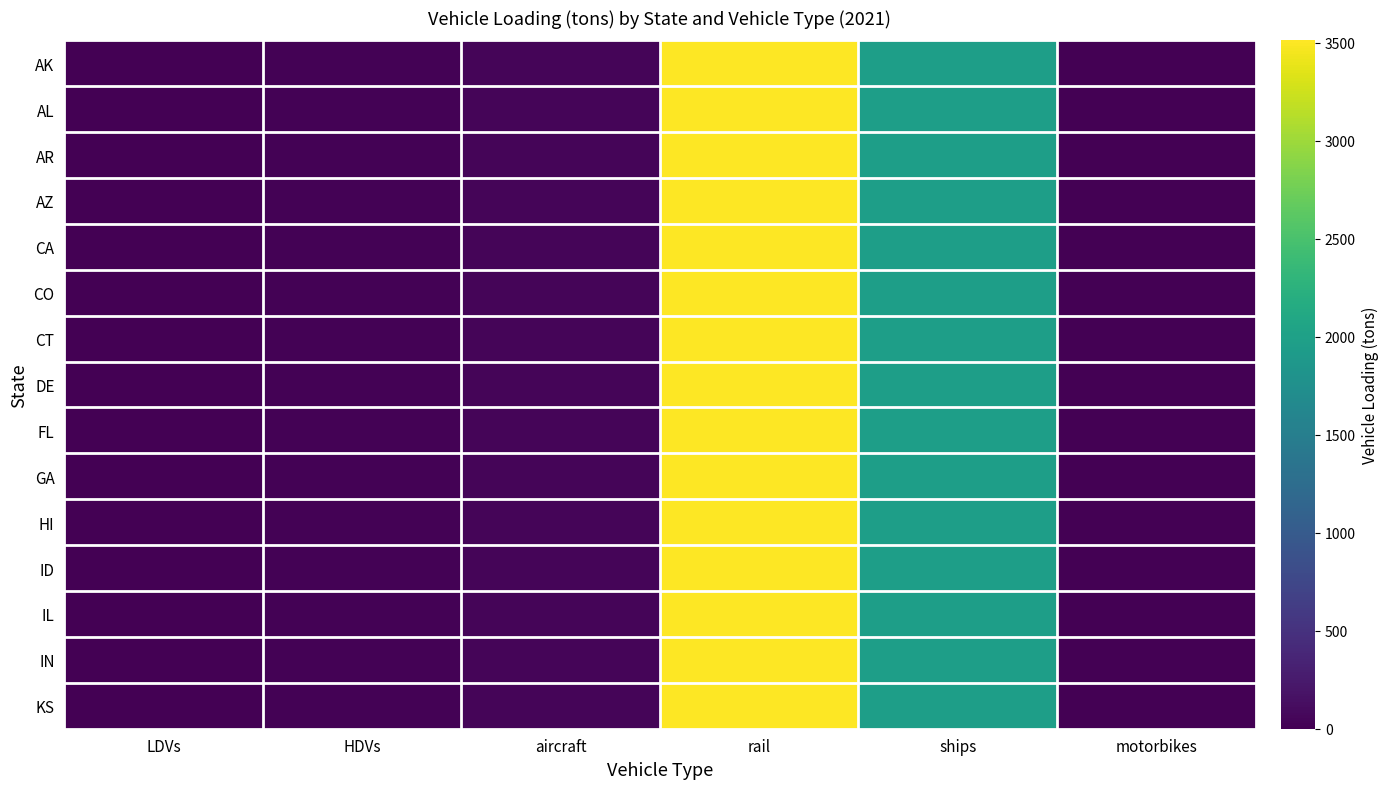

Which series has the largest range (max minus min)?

AK